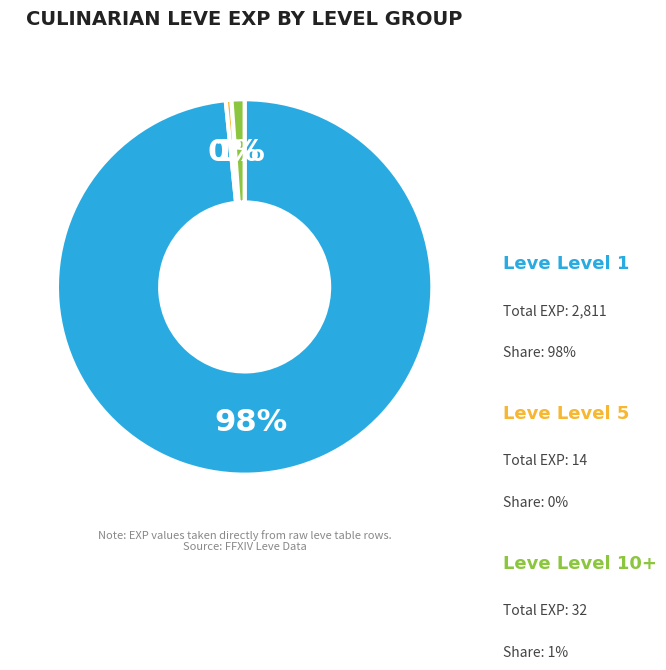

To the nearest percent, what is the average slice percentage?

33%